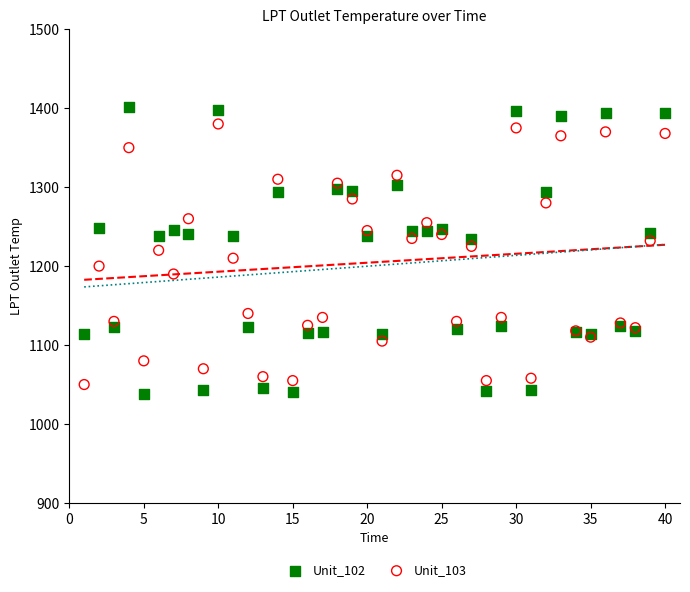

What is the X range (max minus min) for the scatter plot?

39.0